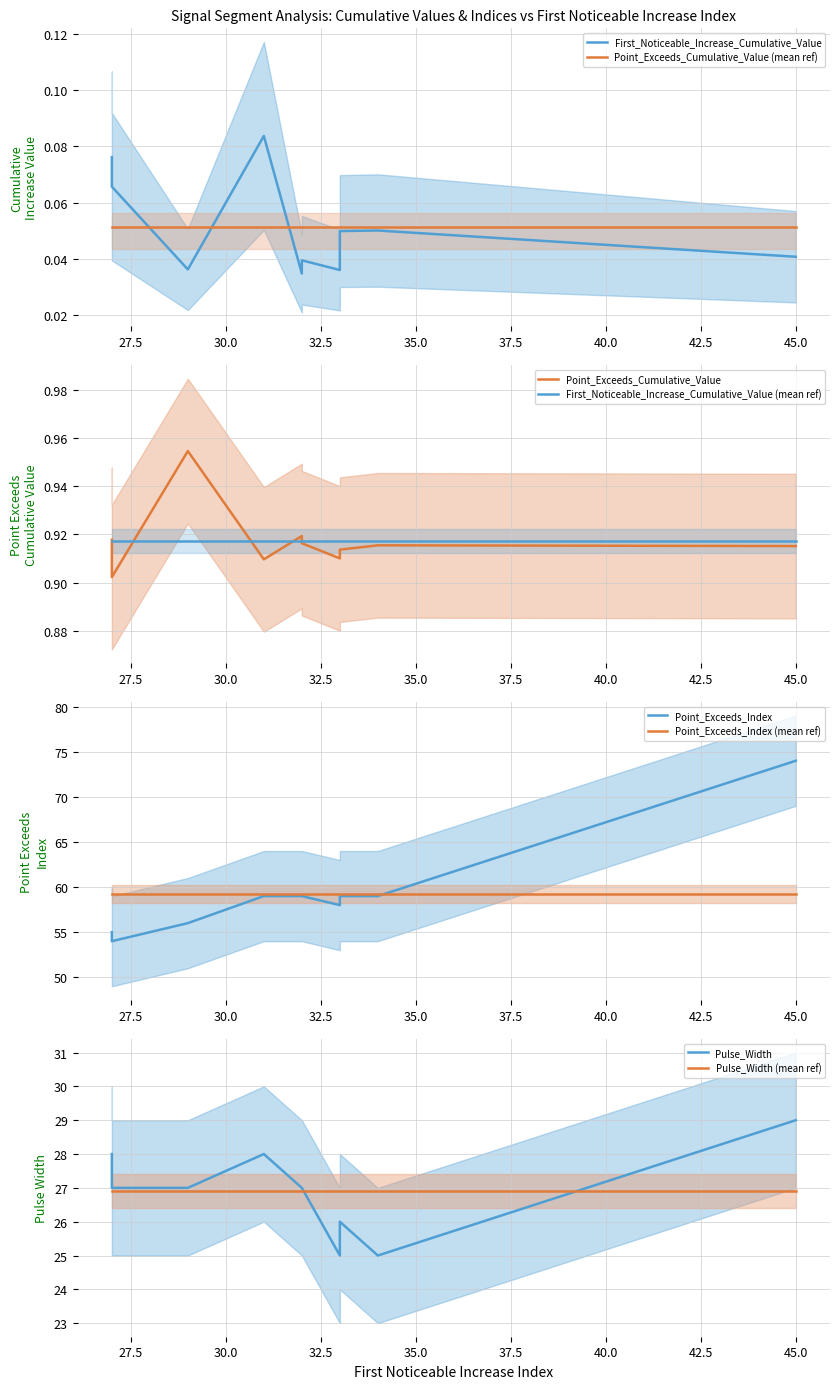

In Point_Exceeds_Cumulative_Value, how many points are lower than both neighbors (excluding endpoints)?

2